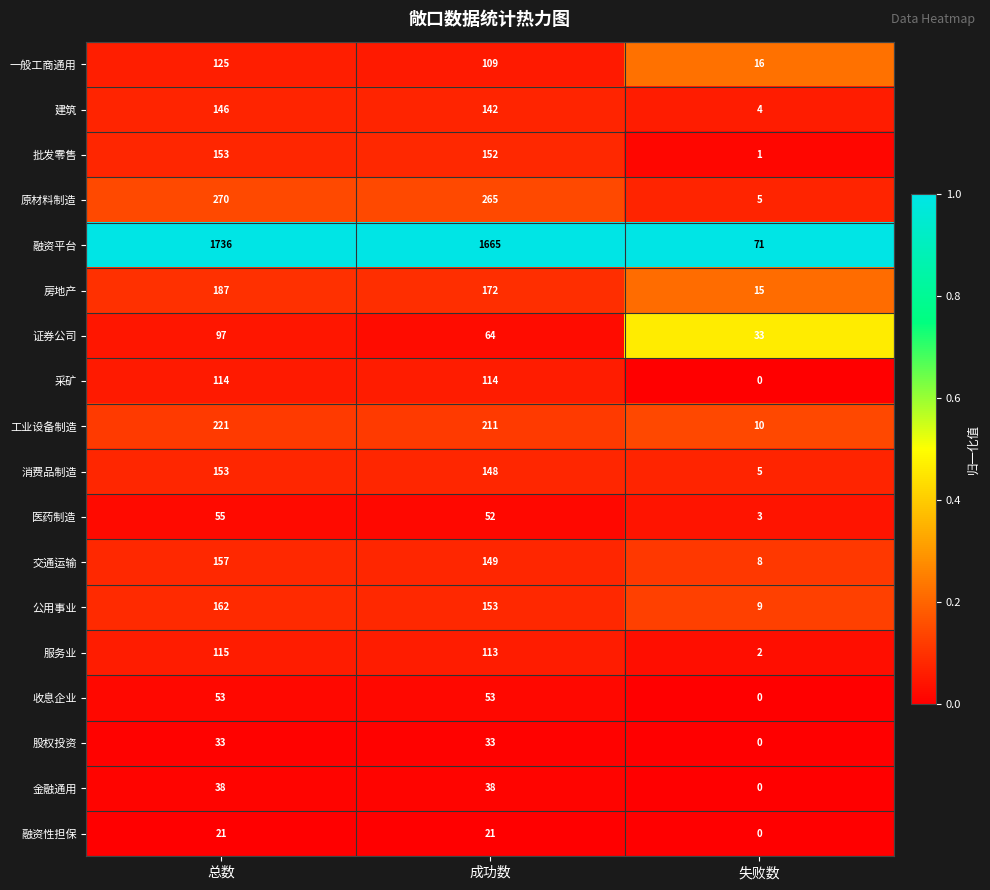

What is the difference between the maximum and minimum values in the 融资性担保 series?

21